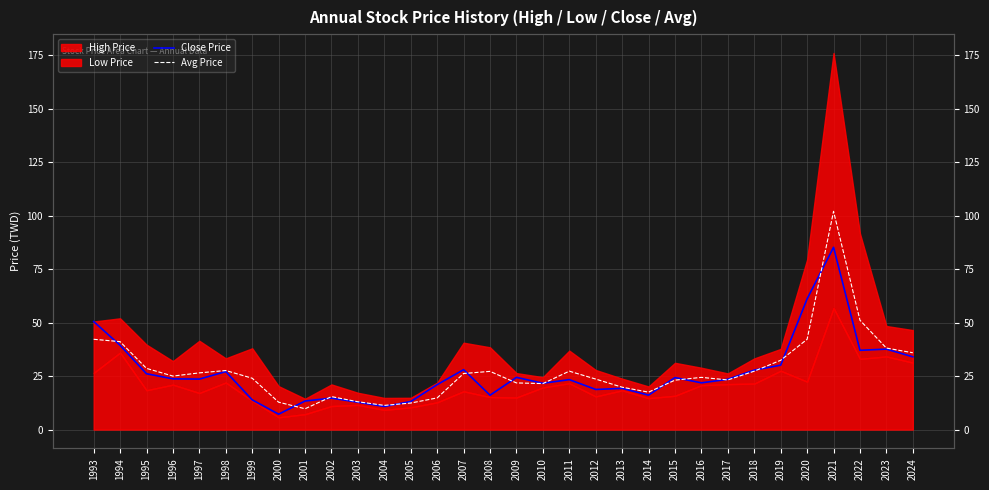

After their last crossing, which series has the higher values: Avg Price or Close Price?

Avg Price